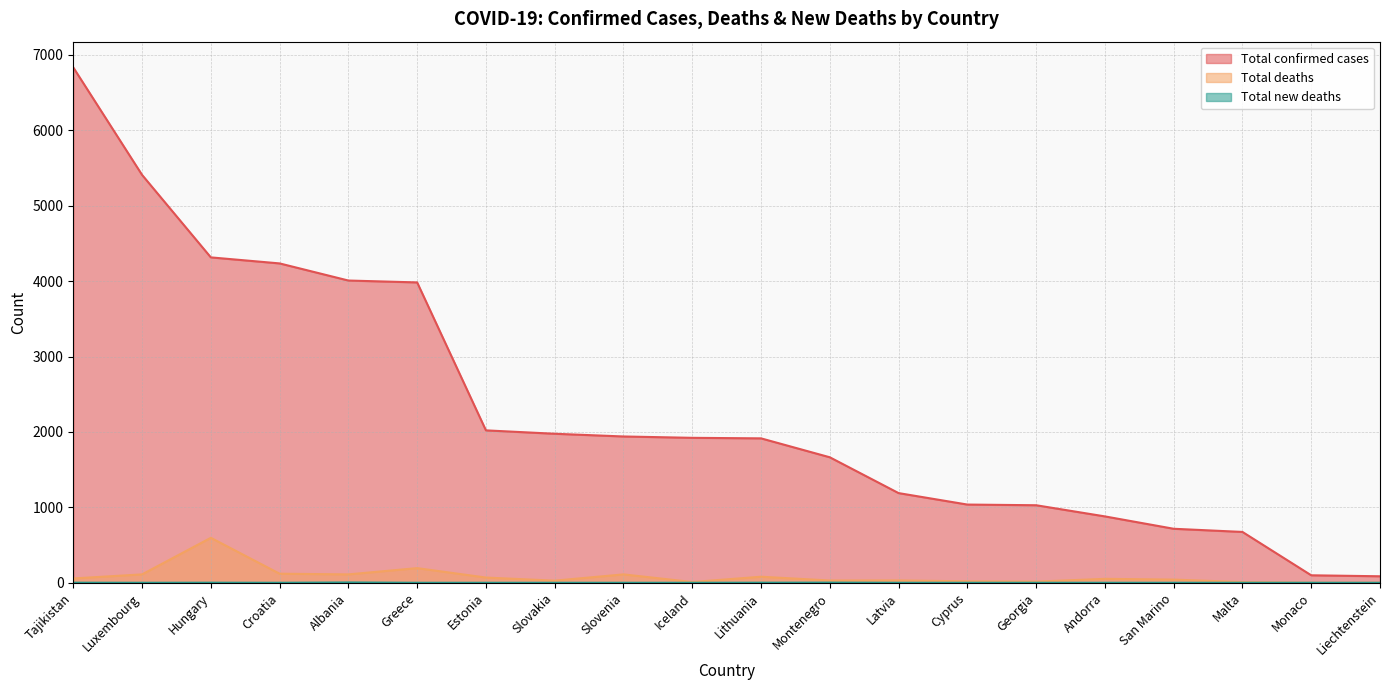

At which category does Total deaths reach its first local valley?

Albania